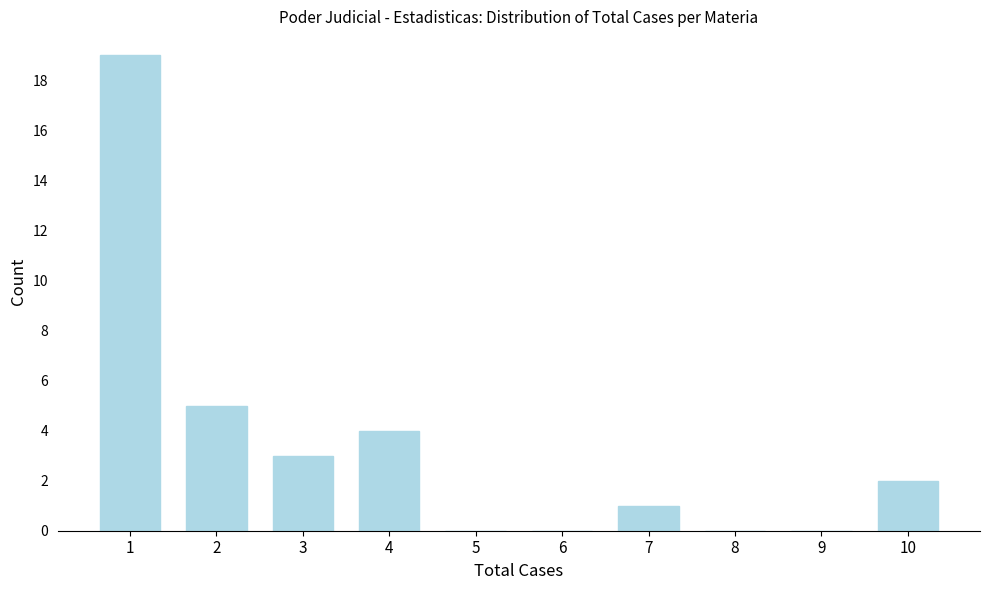

Reading left to right, list all the values displayed in this chart.

1=19	2=5	3=3	4=4	5=0	6=0	7=1	8=0	9=0	10=2